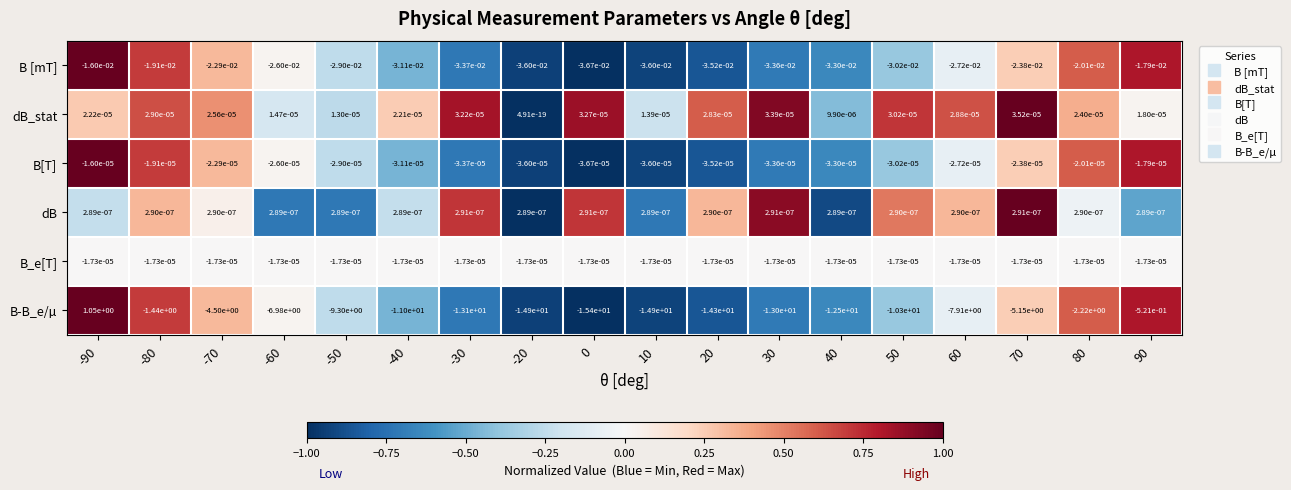

Which label corresponds to the largest value in the chart?

-90